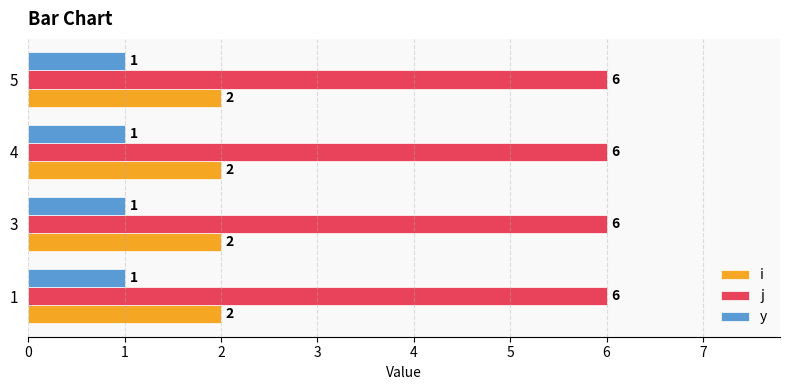

What is the difference between the highest and lowest values at 1?

5